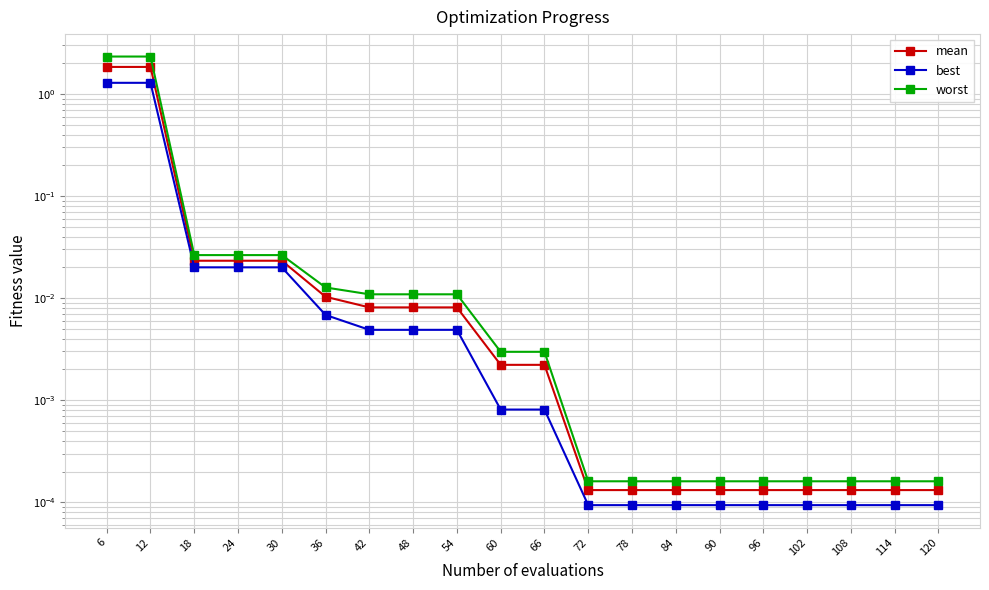

How many lines are shown in the chart?

3